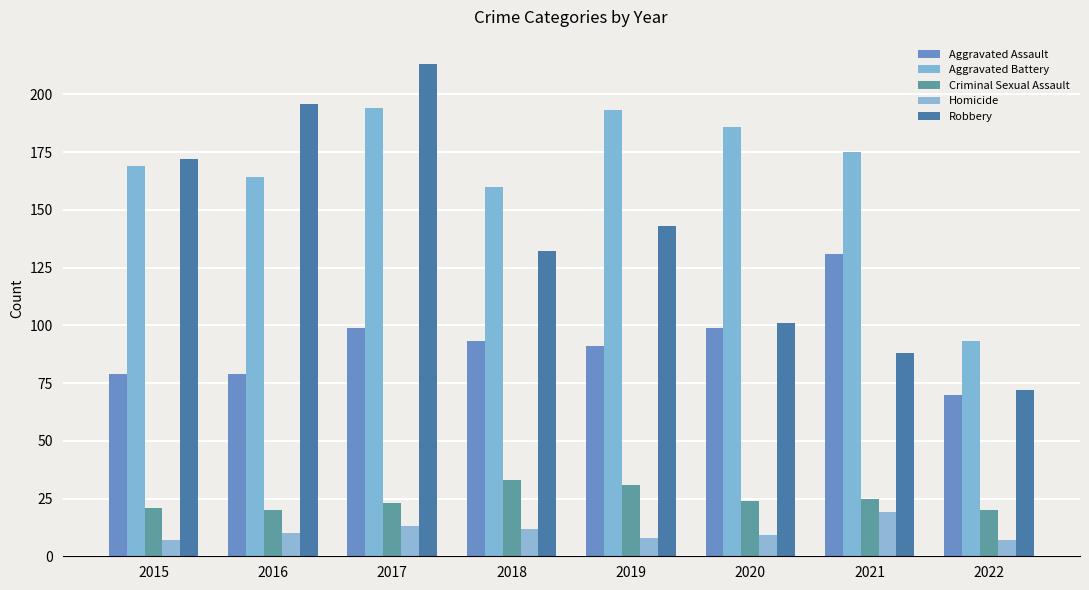

What is the difference between the maximum and minimum values in the Criminal Sexual Assault series?

13